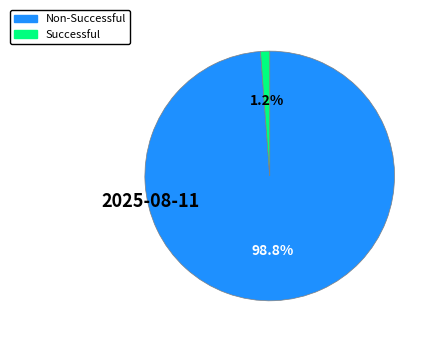

Rank the categories by value from lowest to highest.

Successful, Non-Successful